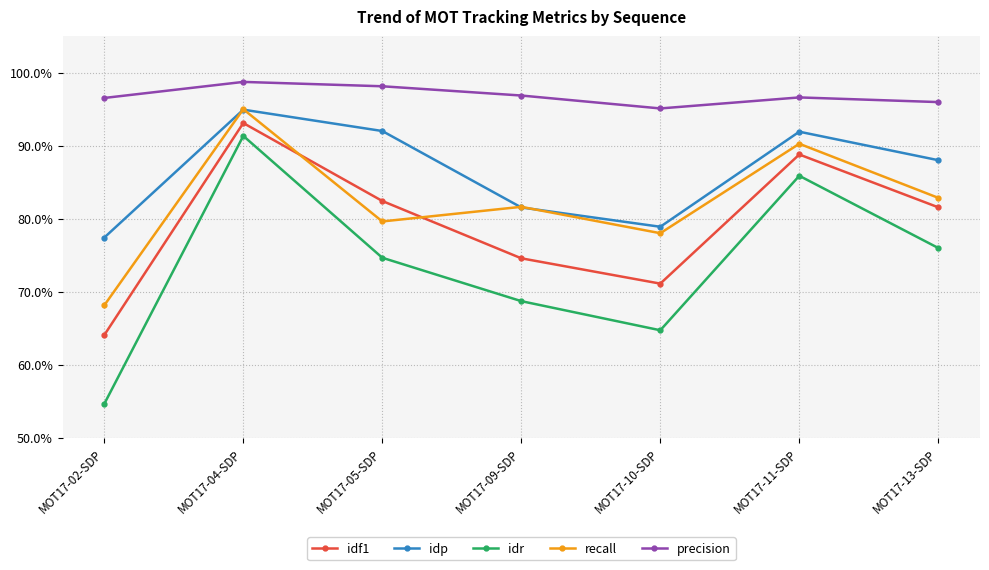

List the series in order of their peak value, highest first.

precision, recall, idp, idf1, idr